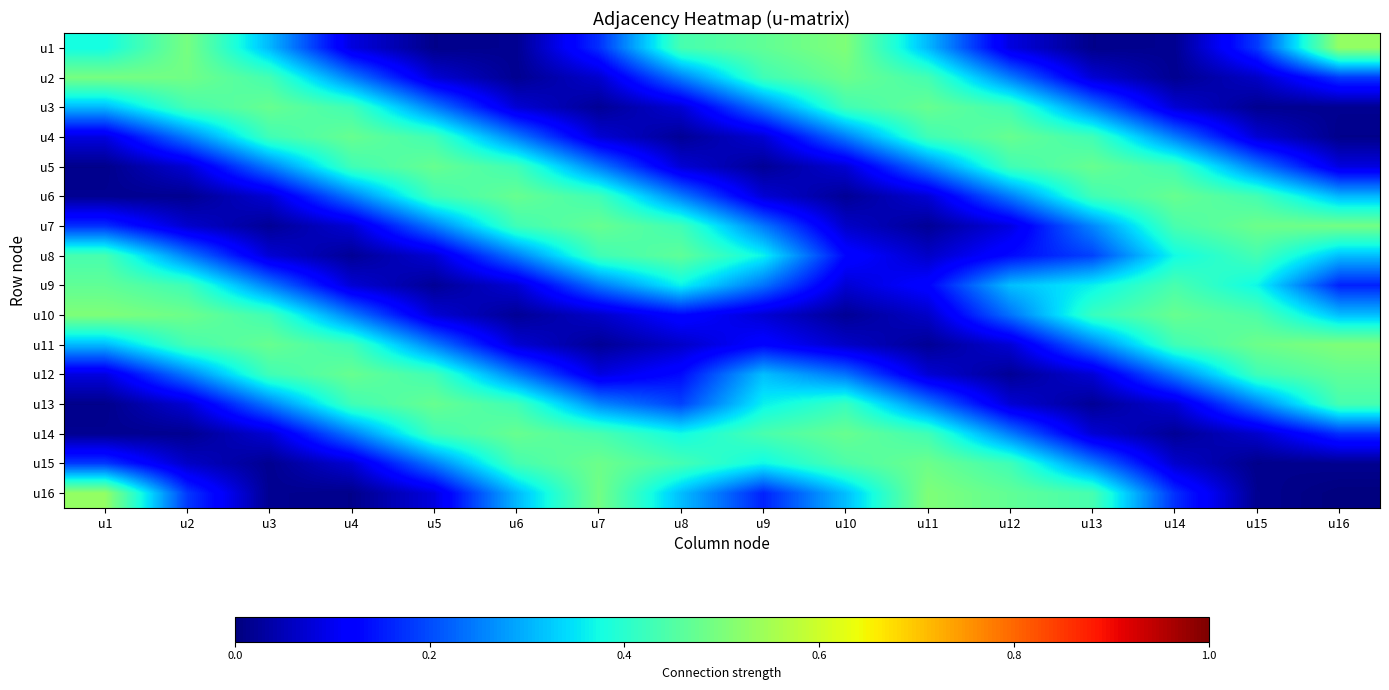

Which label corresponds to the largest value in the chart?

u16